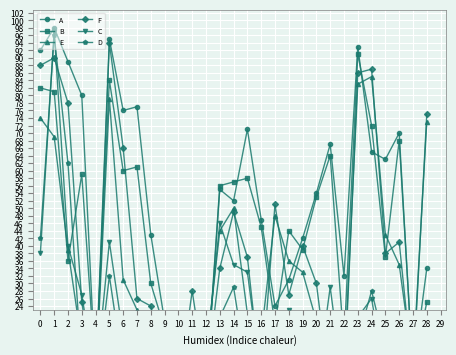

Between 9 and 11, which series saw the biggest shift?

F